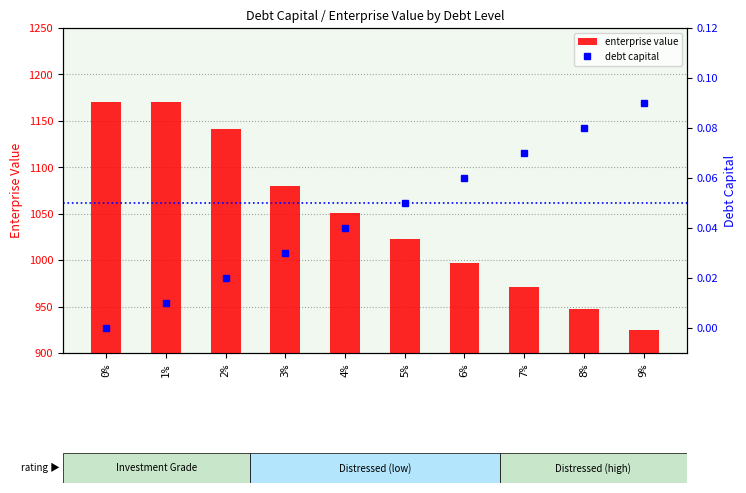

Where is enterprise value nearest to the value 1047?

4%